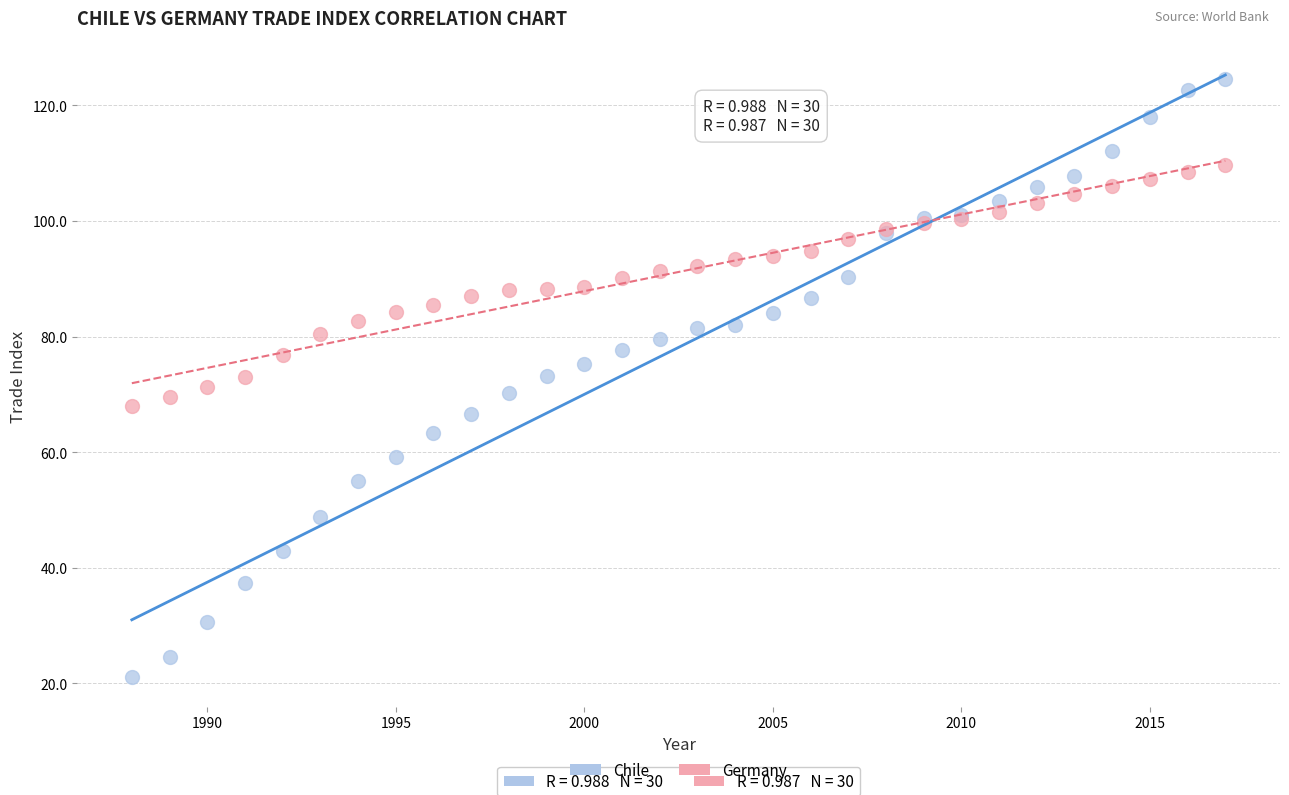

Which series has the widest spread of Y values?

Chile